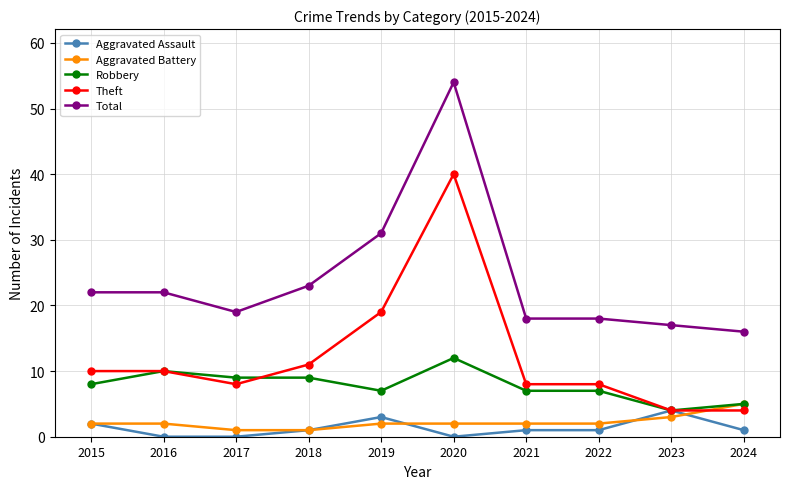

At which category does Theft reach its first local valley?

2017